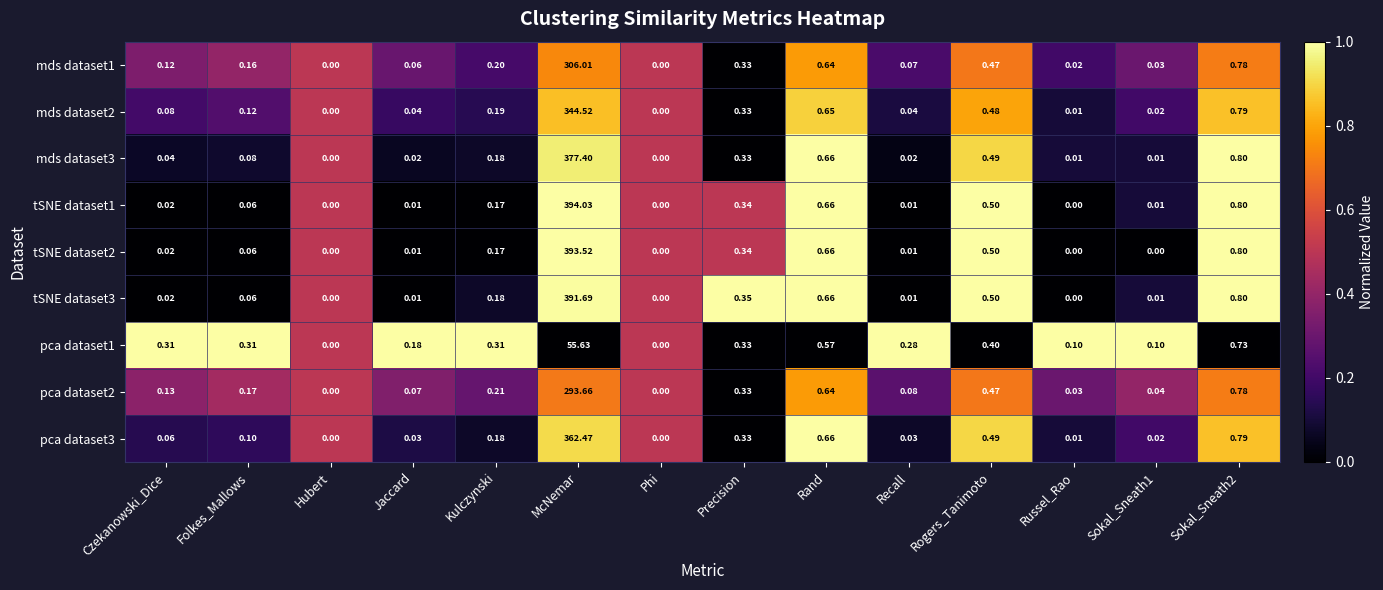

At which category does the chart reach its peak across all series?

McNemar